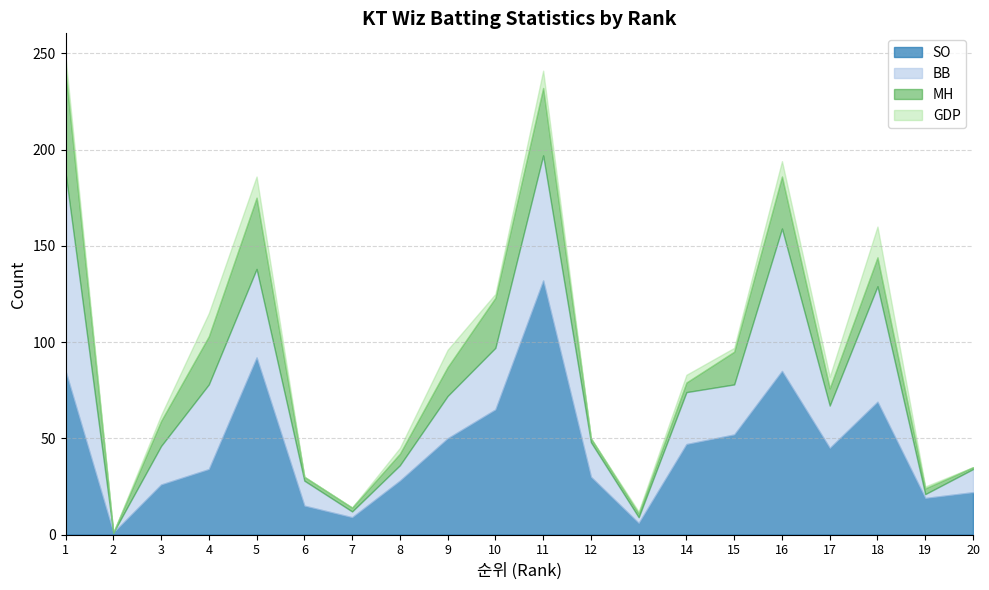

Which category has the highest value in the GDP series?

18